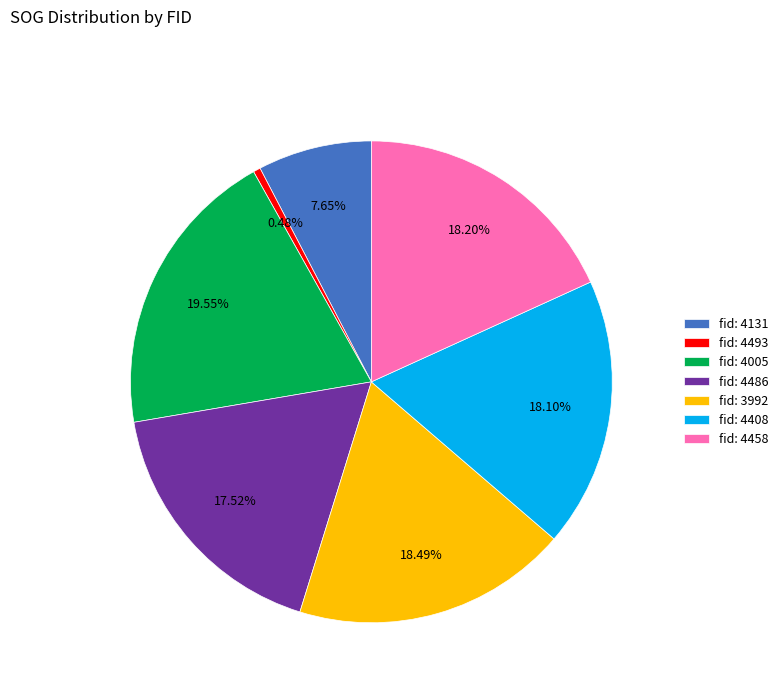

What is the ratio of the value at fid: 3992 to the value at fid: 4131?

2.4